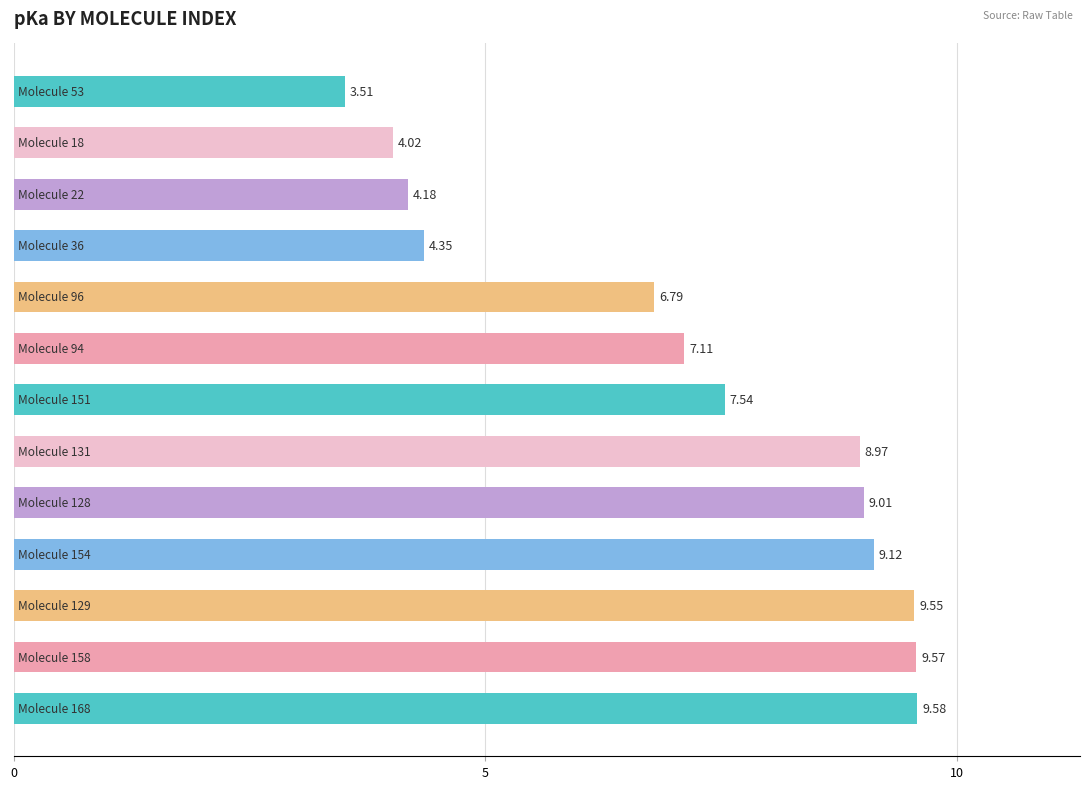

What is the average value?

7.2